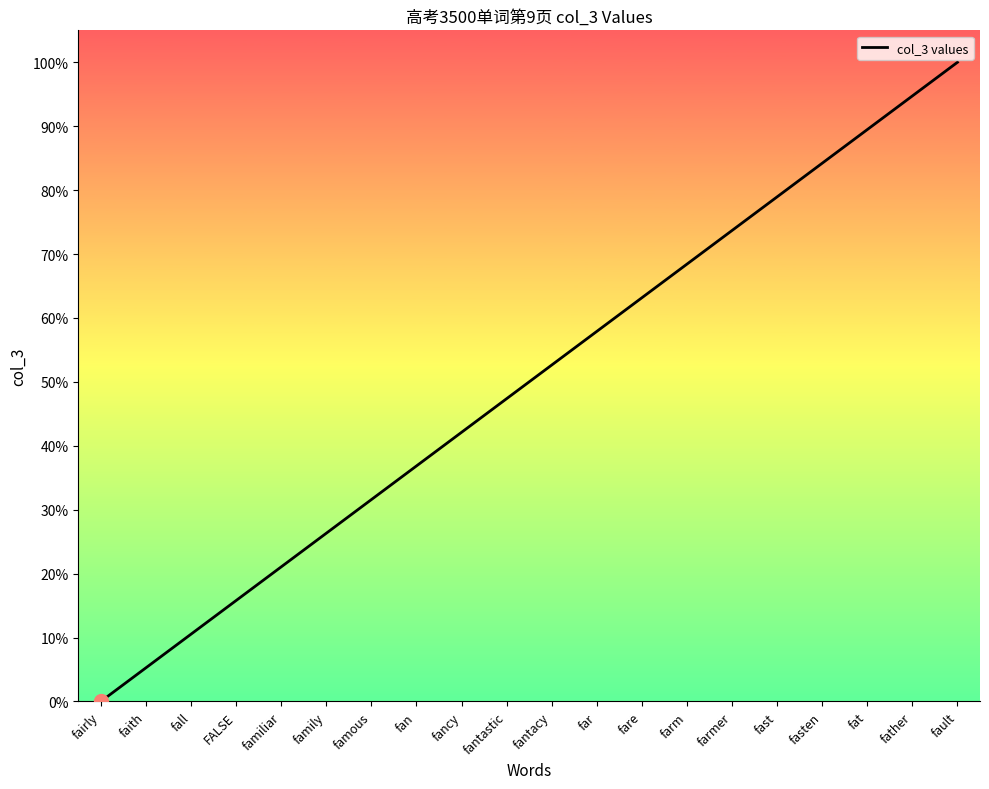

What is the difference between the values at fat and fare?

26.3